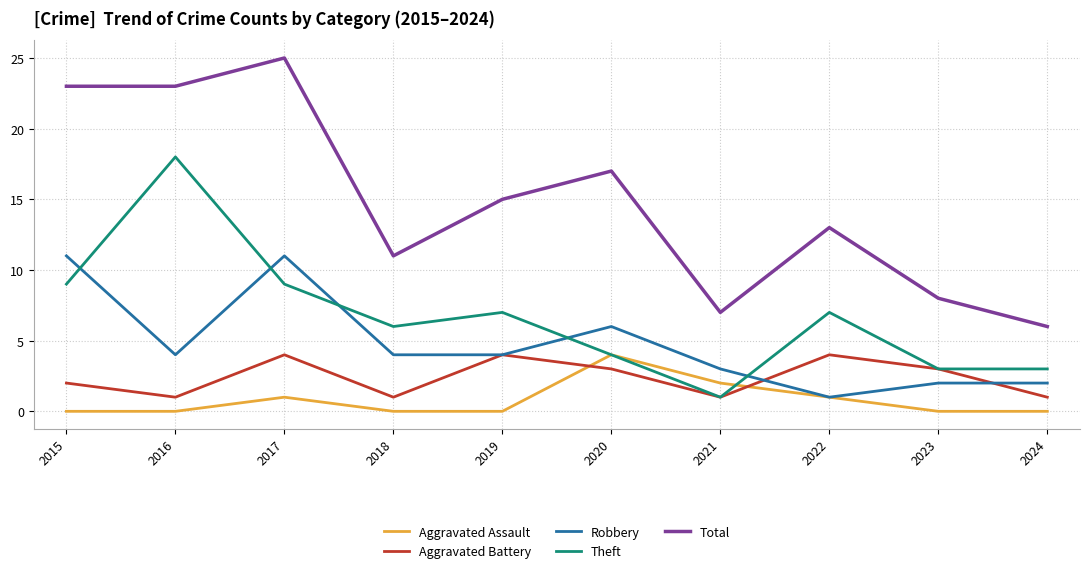

Rank the series at 2017 from highest to lowest value.

Total, Robbery, Theft, Aggravated Battery, Aggravated Assault